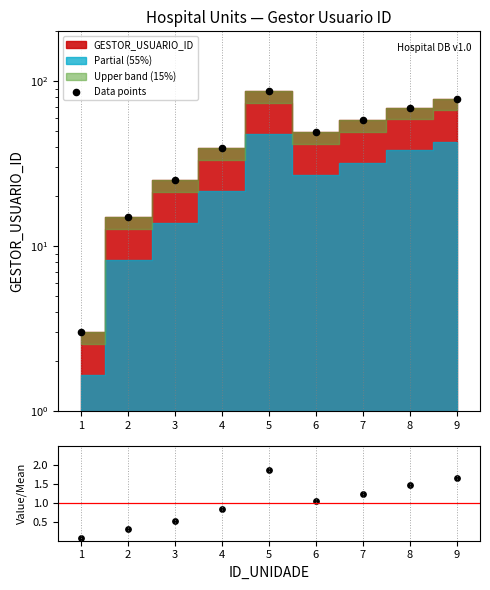

Which series contains the highest Y value?

Data points